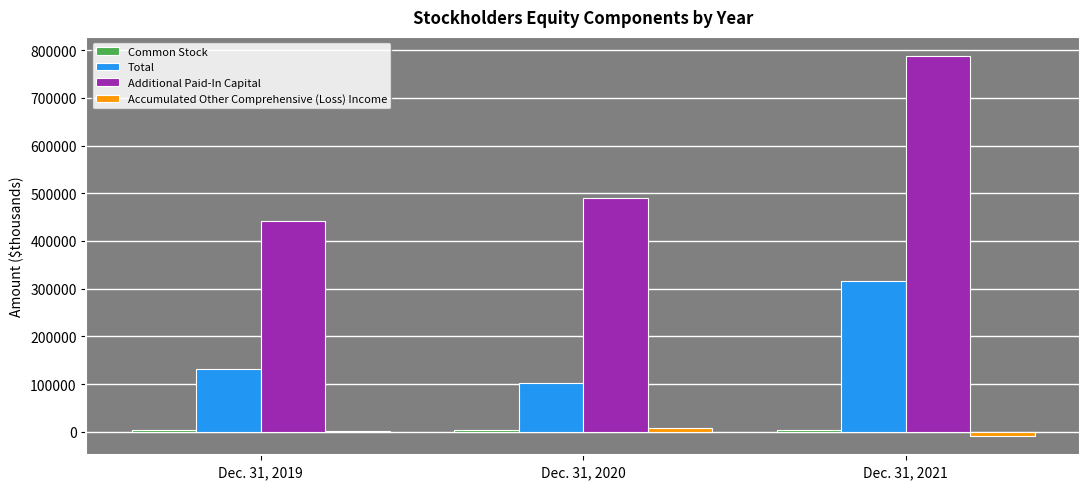

At which label is Additional Paid-In Capital closest to 614632?

Dec. 31, 2020